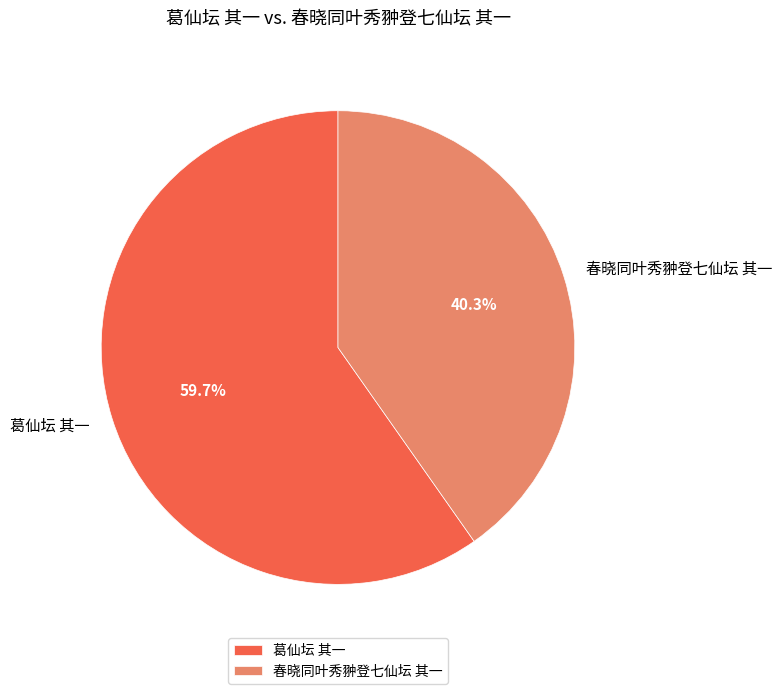

Does any single category account for the majority?

Yes